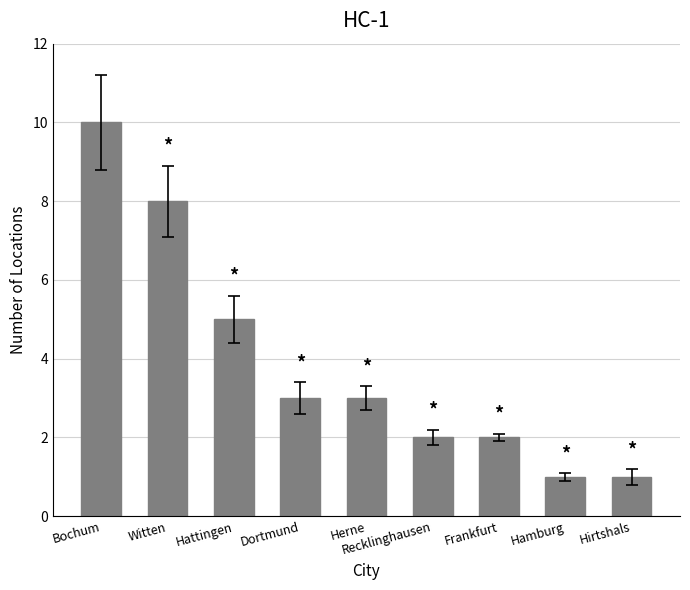

What is the approximate value at Dortmund?

3